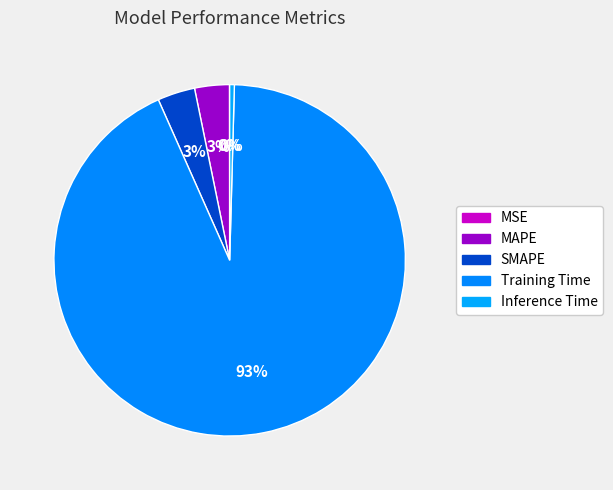

To the nearest percent, what percentage of the pie is Training Time?

93%